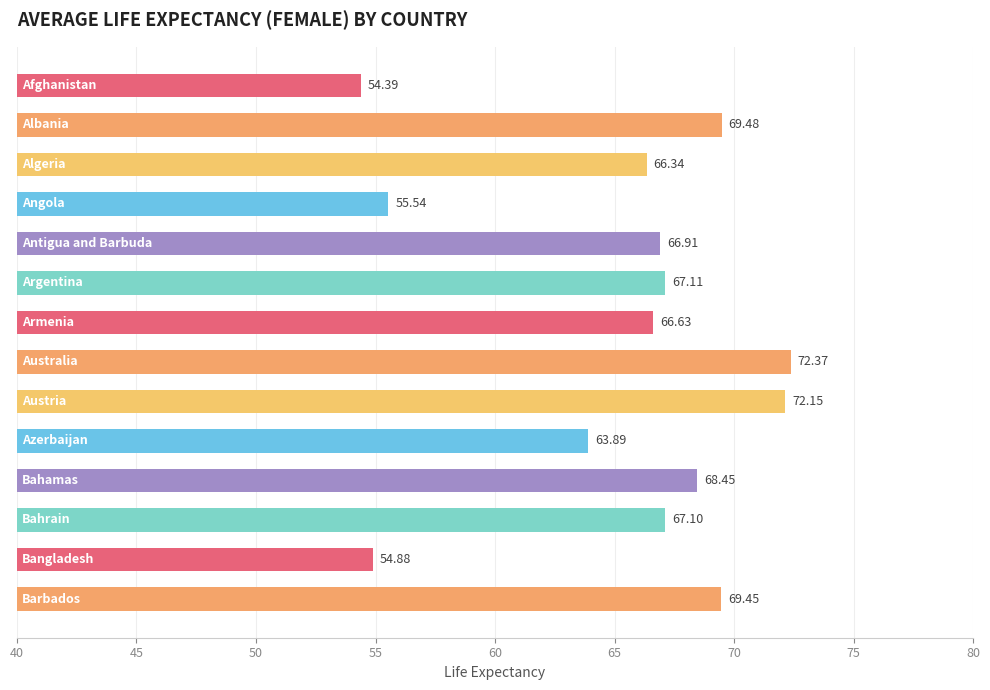

What is the difference between the maximum and minimum values?

18.0